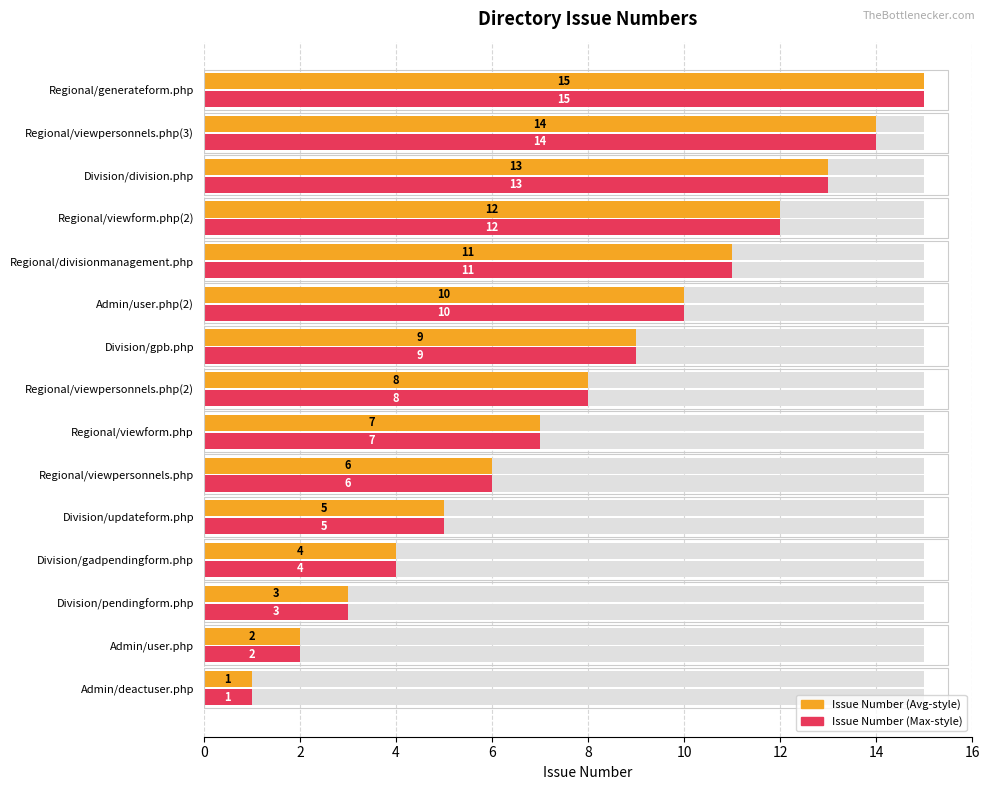

Which series has the widest spread of values?

Issue Number (Avg-style)